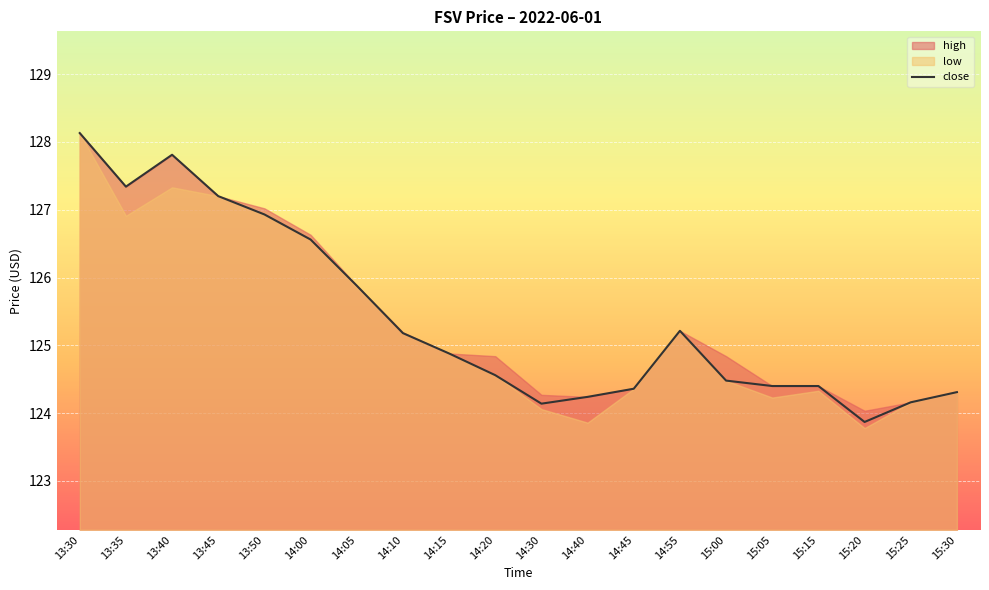

Rank the categories by value from highest to lowest.

13:30, 13:40, 13:35, 13:45, 13:50, 14:00, 14:05, 14:55, 14:10, 14:15, 14:20, 15:00, 15:05, 15:15, 14:45, 15:30, 14:40, 15:25, 14:30, 15:20